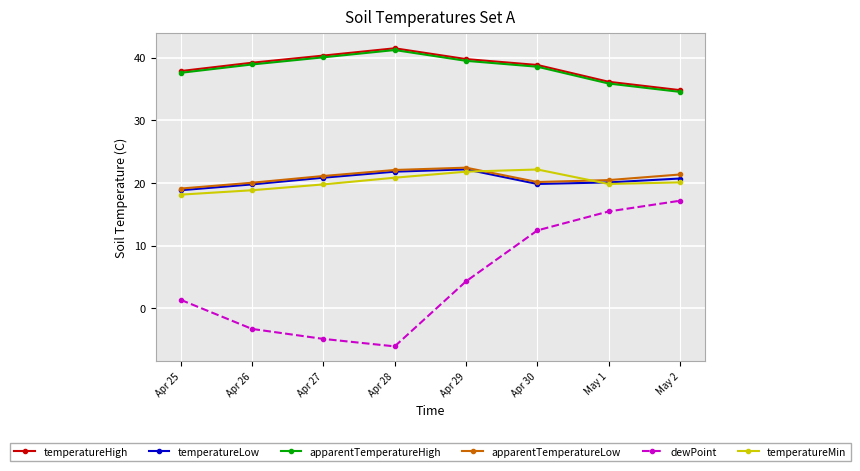

What is the minimum value for temperatureLow?

18.8